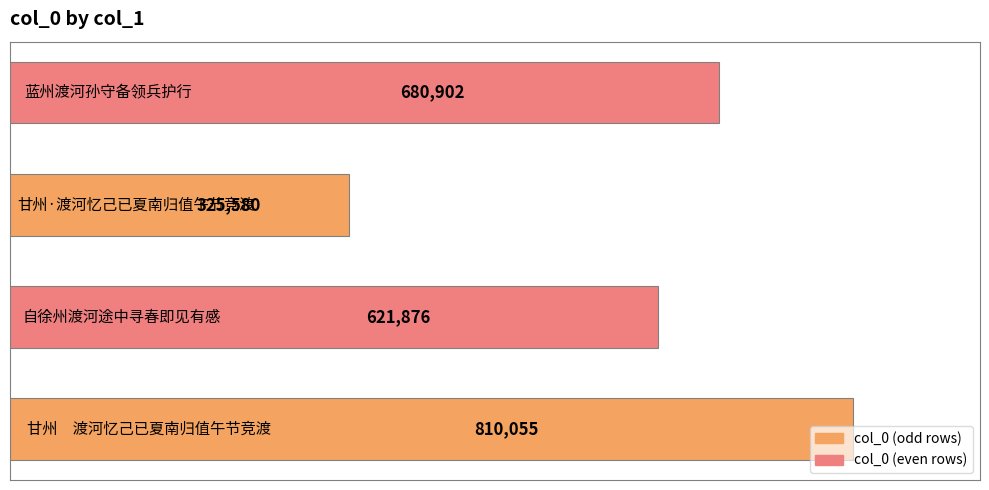

What is the average value?

609603